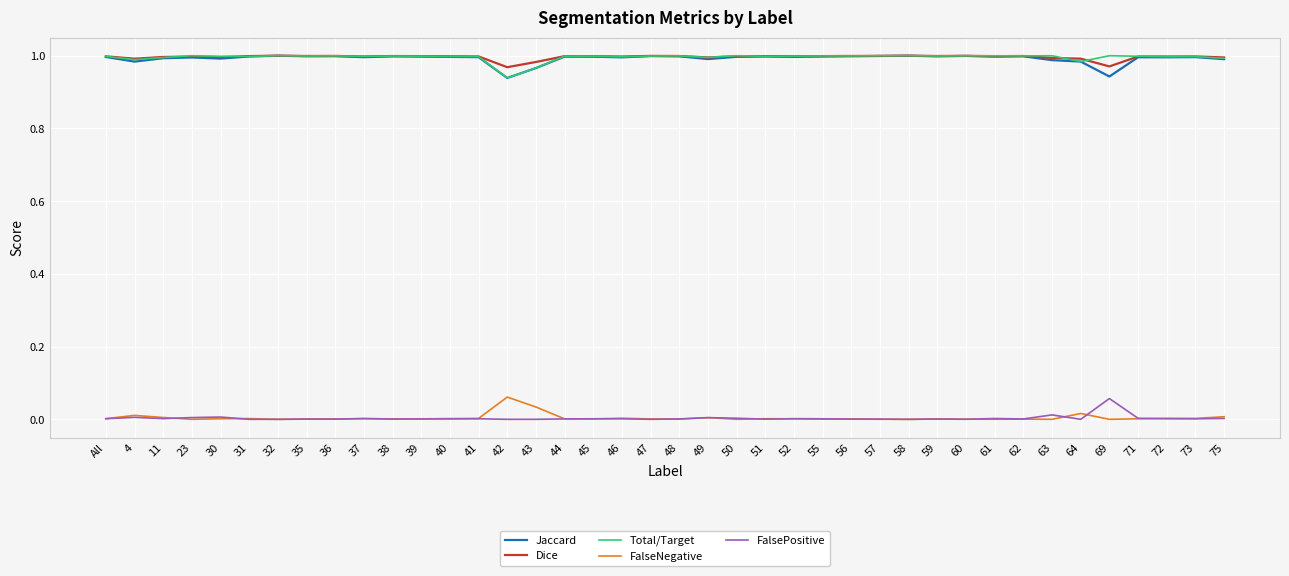

Which category has the highest value in the FalsePositive series?

69